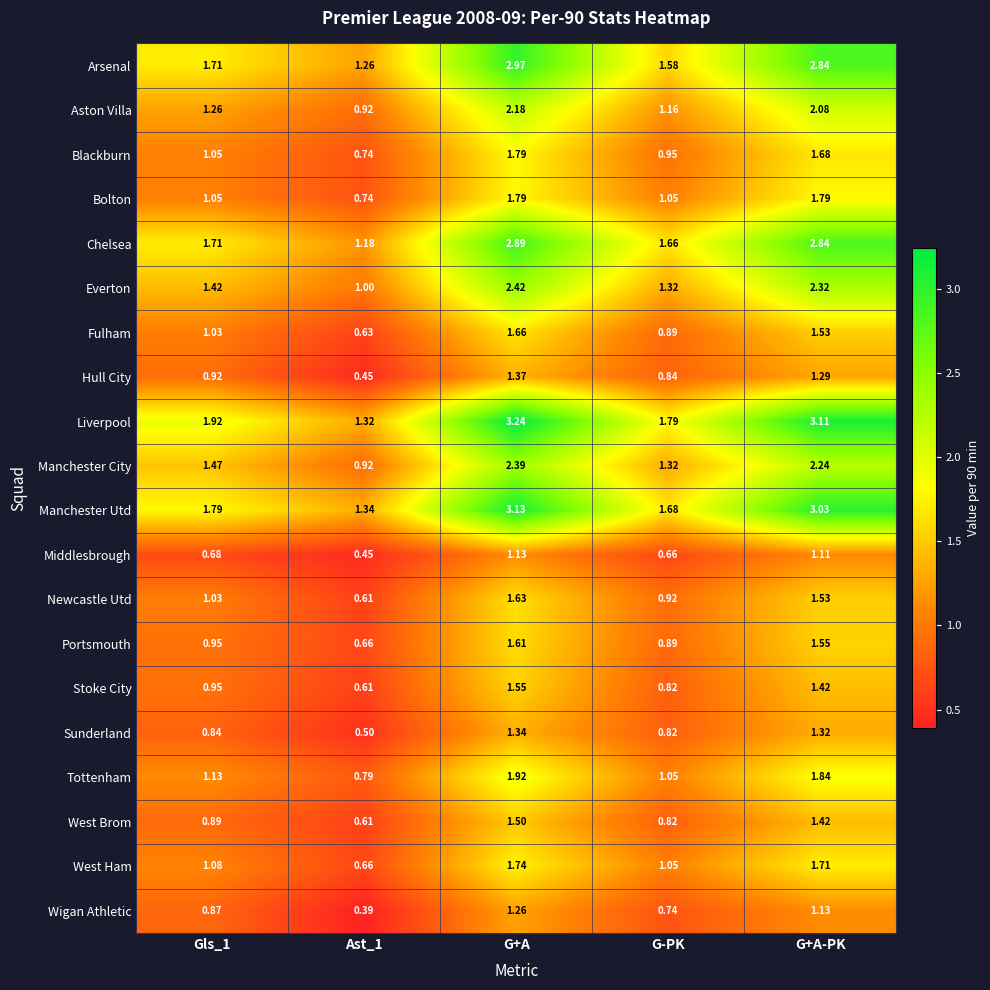

Which series has the widest spread of values?

Liverpool